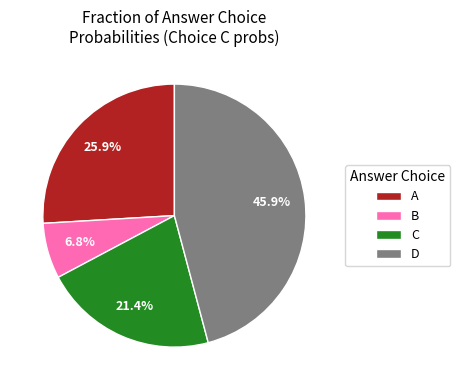

How much of the chart is everything except C?

78.6%